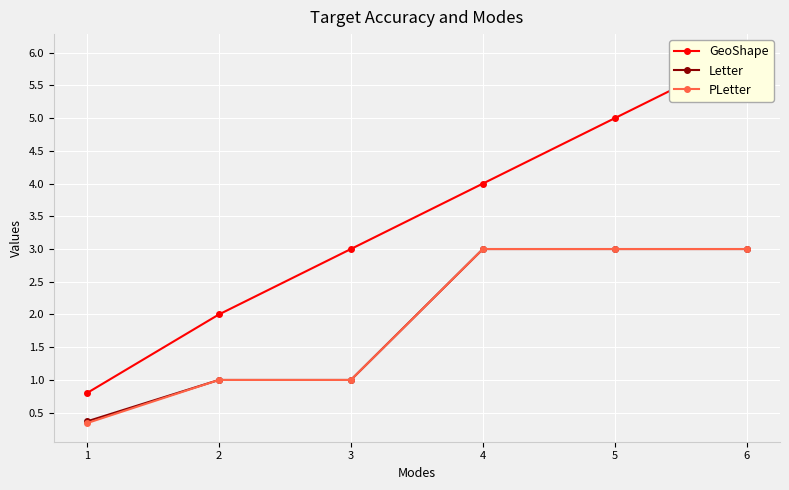

True or false: PLetter and GeoShape cross at least once.

False